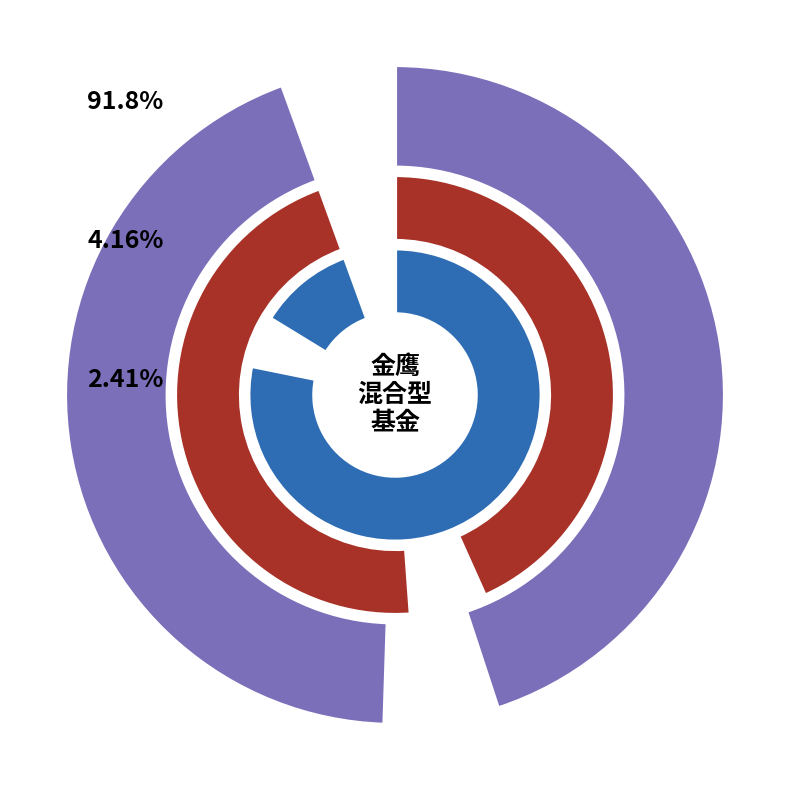

Count the number of slices in the pie.

3